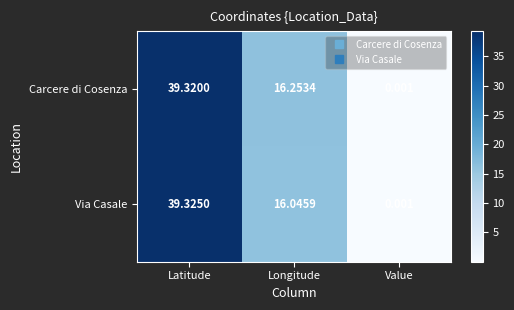

Where is Carcere di Cosenza nearest to the value 19?

Longitude